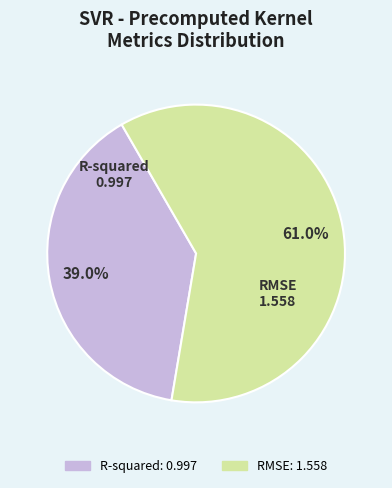

To the nearest percent, what is the difference between the RMSE and R-squared slice percentages?

22%